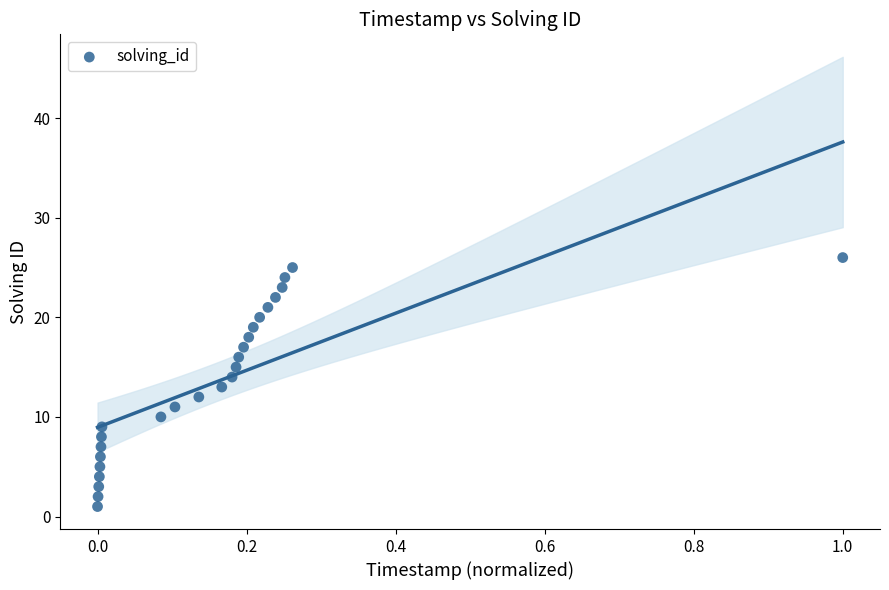

What is the range of Y values (max minus min)?

25